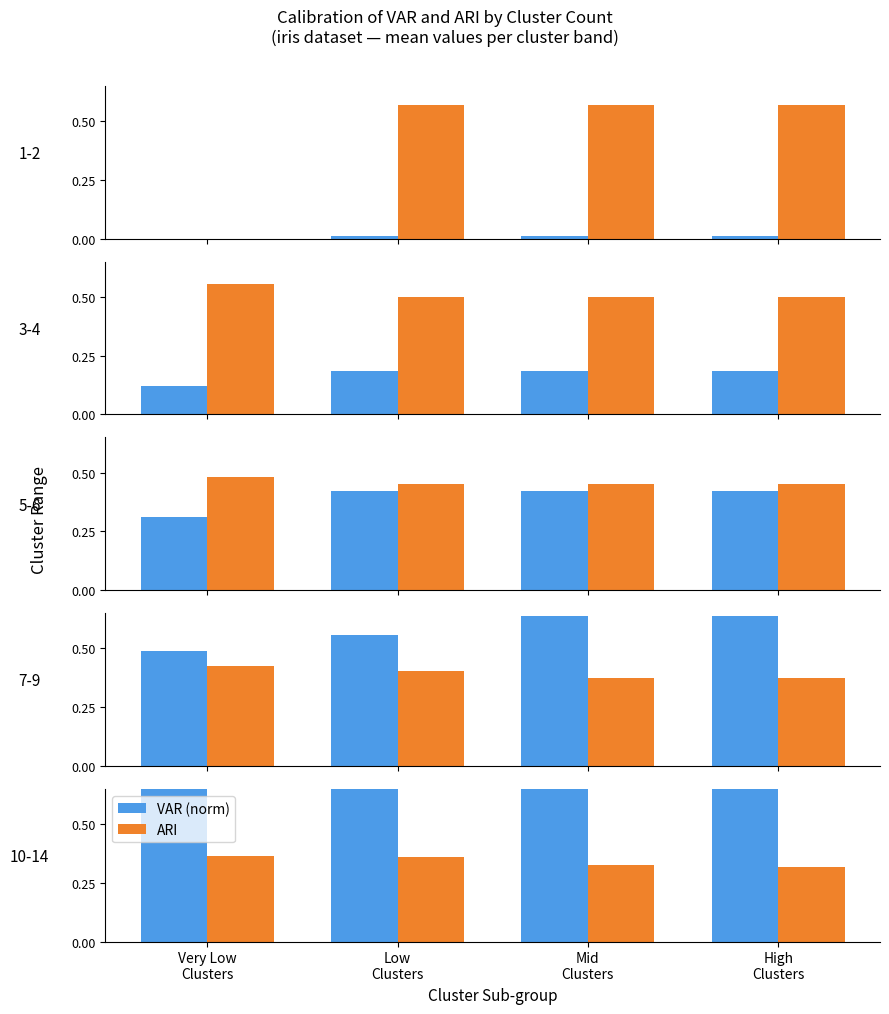

At which category is the sum across all series the highest?

High
Clusters